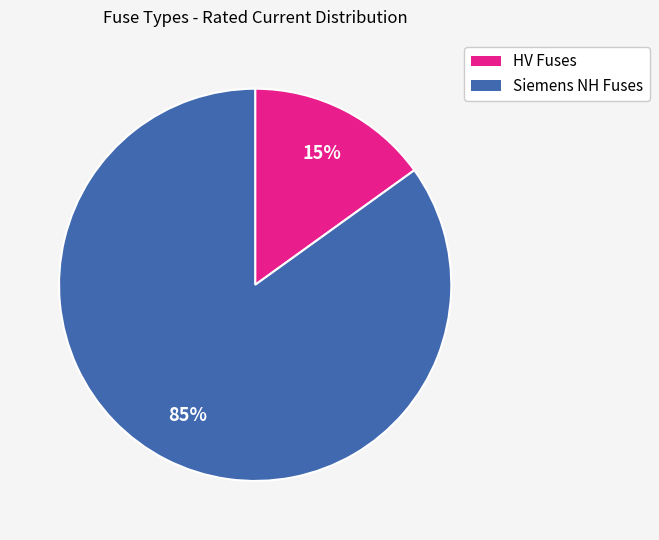

To the nearest percent, what is the difference between the largest and smallest slice percentages?

70%